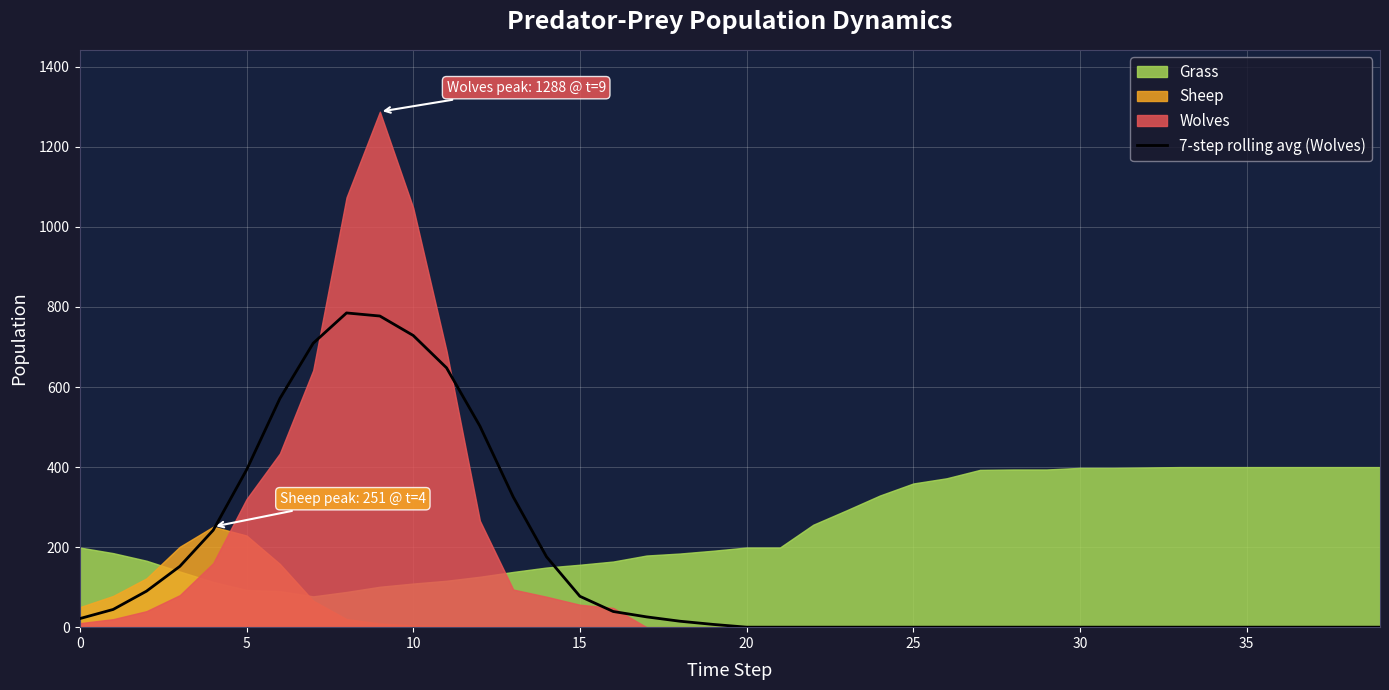

True or false: 7-step rolling avg (Wolves) has a value of -546.9 at 30.

False